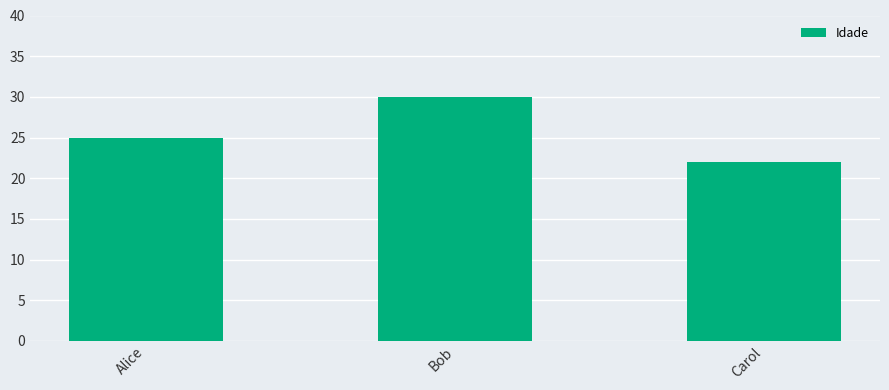

Reading left to right, list all the values displayed in this chart.

25	30	22